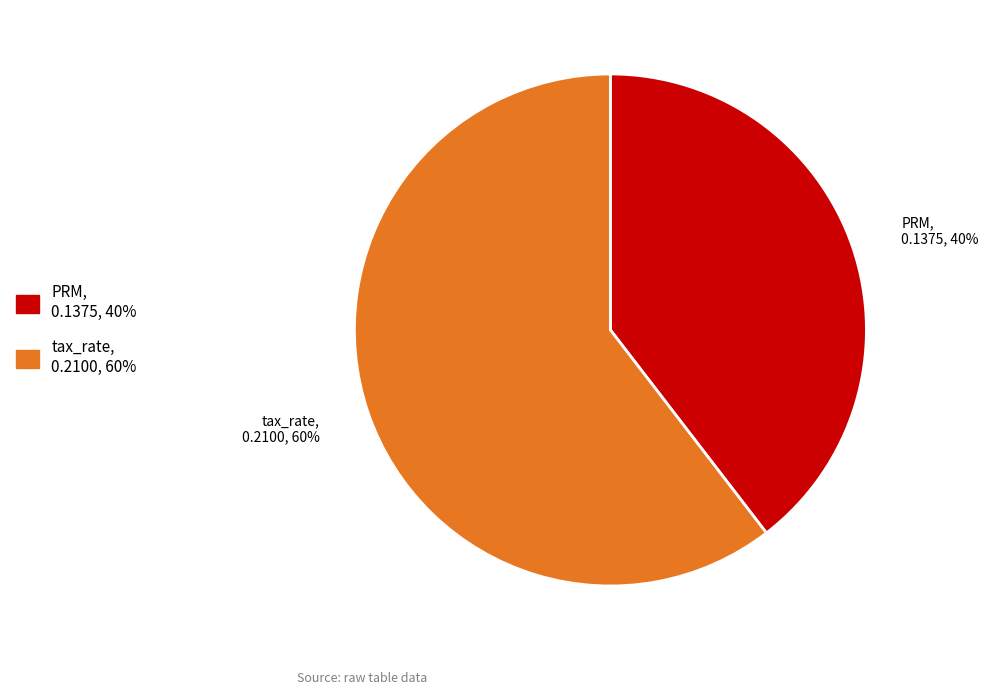

Does any single category account for the majority?

Yes